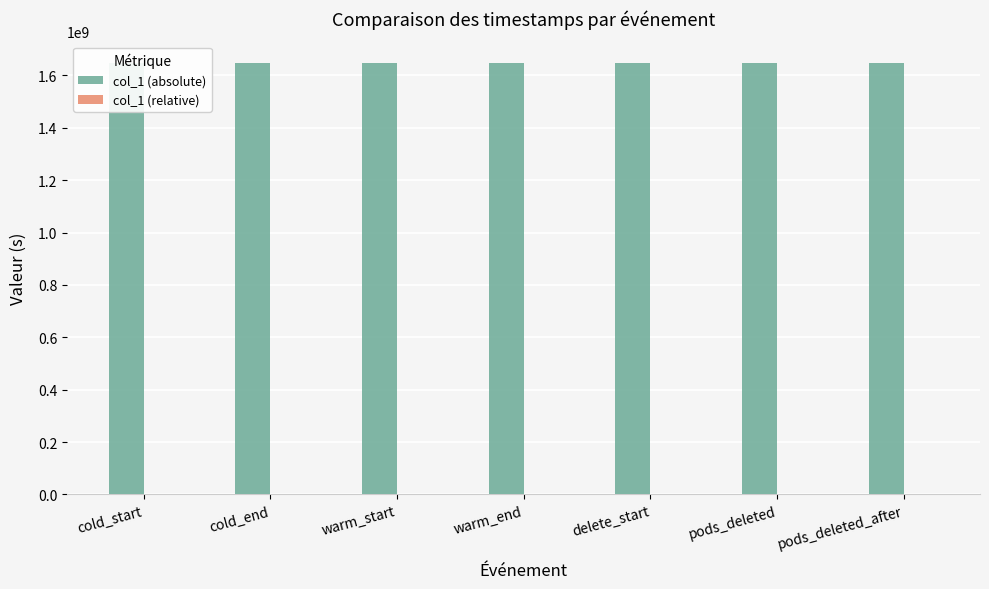

The value of col_1 (relative) at warm_end is 164.2. True or false?

True